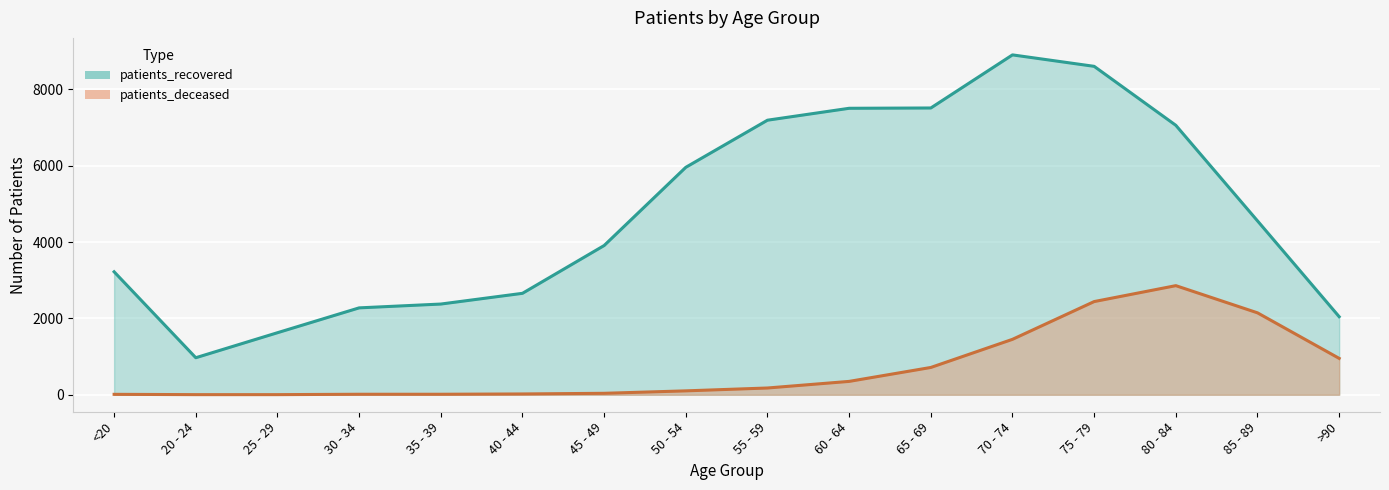

Reading left to right, list all the values displayed in this chart.

patients_deceased: <20=11	20 - 24=3	25 - 29=3	30 - 34=13	35 - 39=13	40 - 44=21	45 - 49=38	50 - 54=102	55 - 59=177	60 - 64=350	65 - 69=715	70 - 74=1452	75 - 79=2441	80 - 84=2858	85 - 89=2146	>90=953
patients_recovered: <20=3221	20 - 24=970	25 - 29=1625	30 - 34=2276	35 - 39=2376	40 - 44=2657	45 - 49=3909	50 - 54=5958	55 - 59=7192	60 - 64=7504	65 - 69=7512	70 - 74=8903	75 - 79=8603	80 - 84=7058	85 - 89=4555	>90=2045